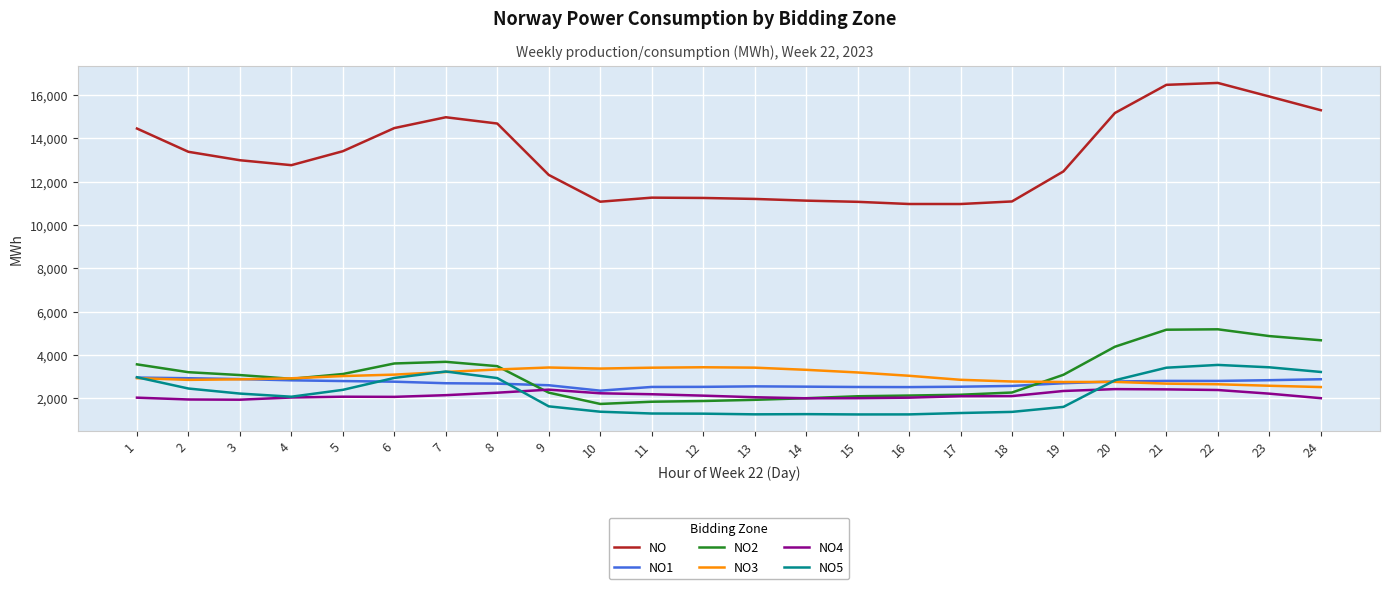

Does the chart have visible grid lines?

Yes